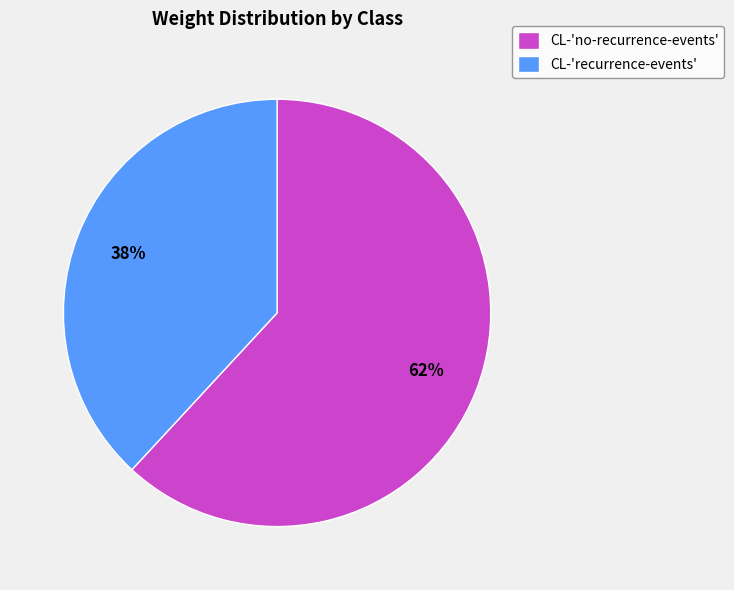

Is it true that CL-'recurrence-events' is 38% of the pie?

True